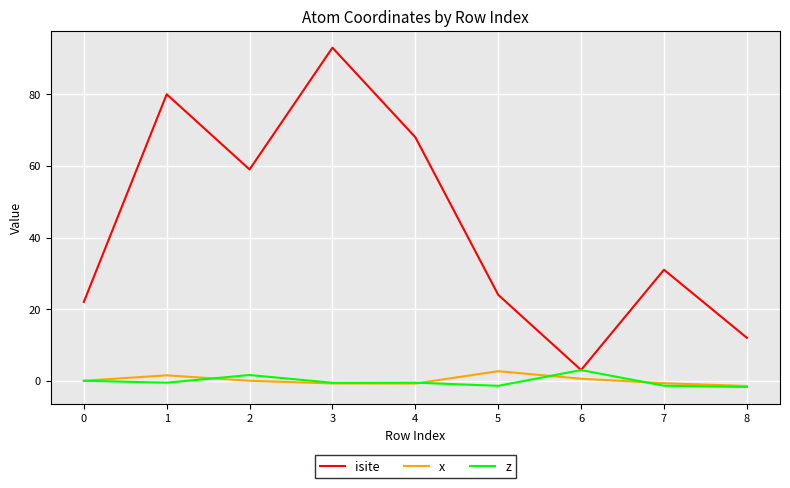

What is the greatest value displayed?

93.0